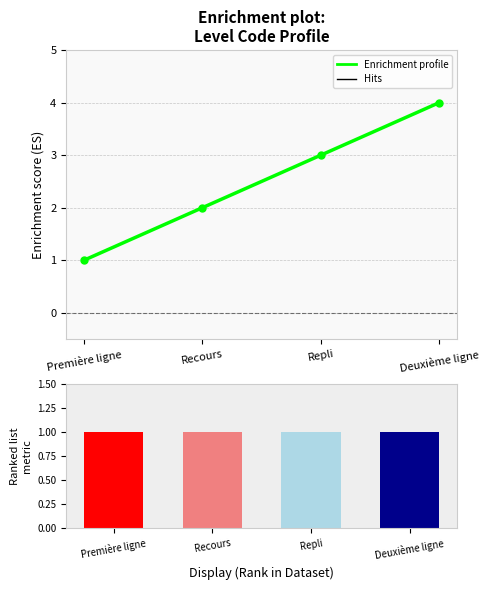

What is the difference between the maximum and minimum values?

3